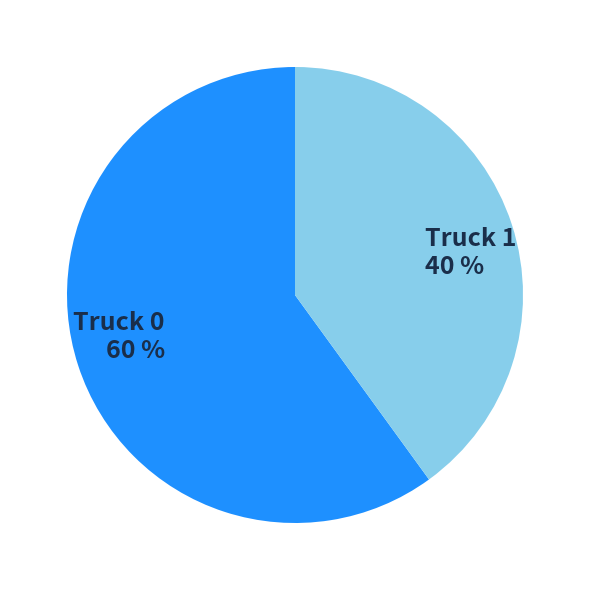

Combined, do Truck 0 and Truck 1 account for over 50%?

Yes